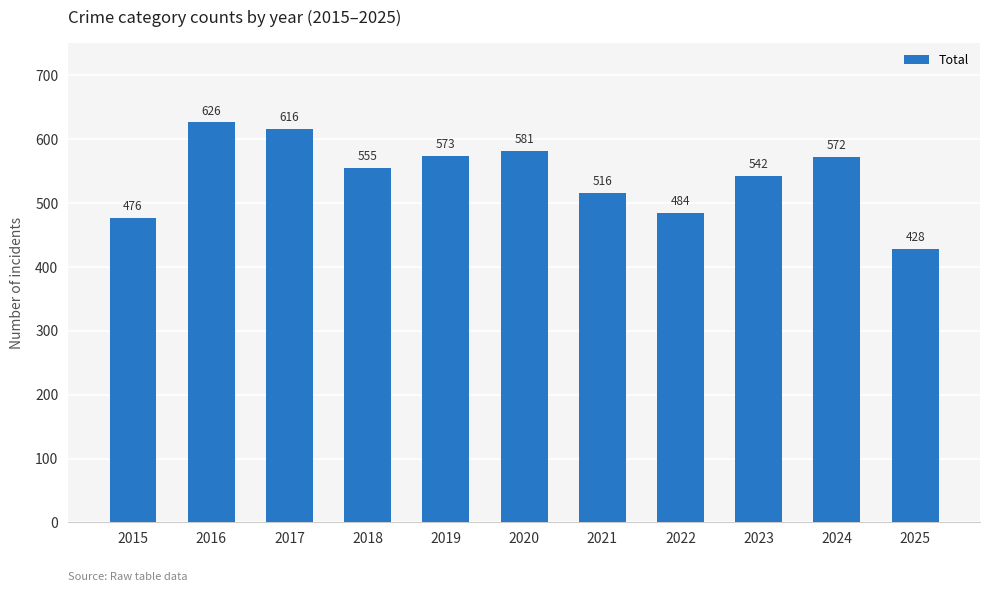

Reading left to right, what are all the values shown in this chart?

2015=476	2016=626	2017=616	2018=555	2019=573	2020=581	2021=516	2022=484	2023=542	2024=572	2025=428